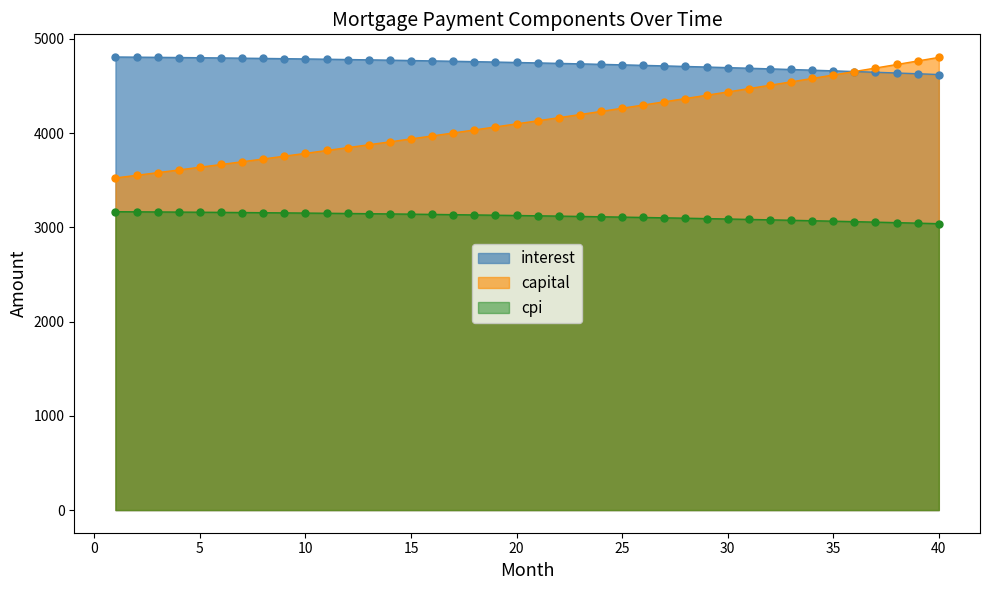

What value does the data have at 4?

4801.3